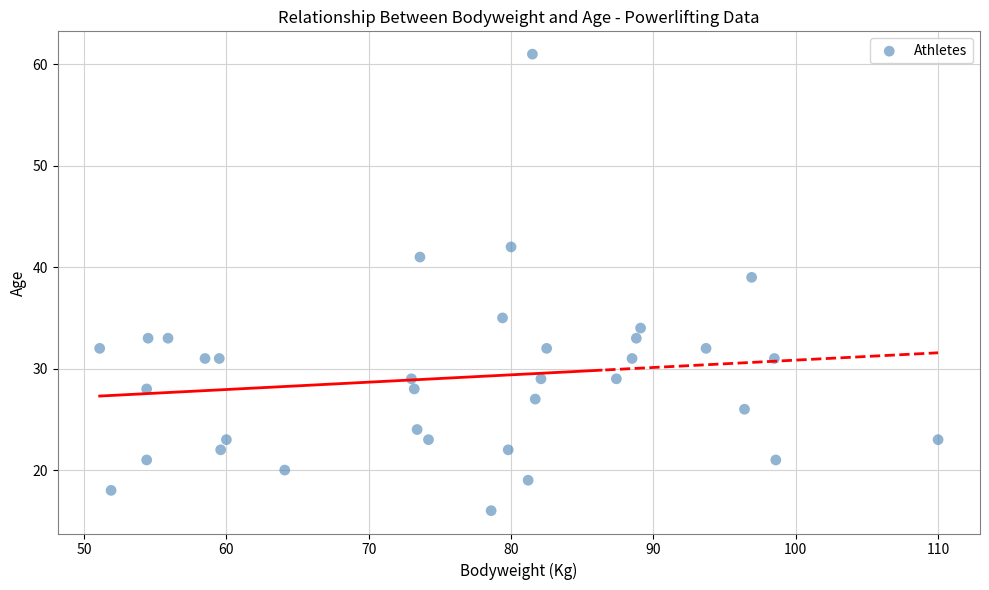

What is the range of Y values (max minus min)?

45